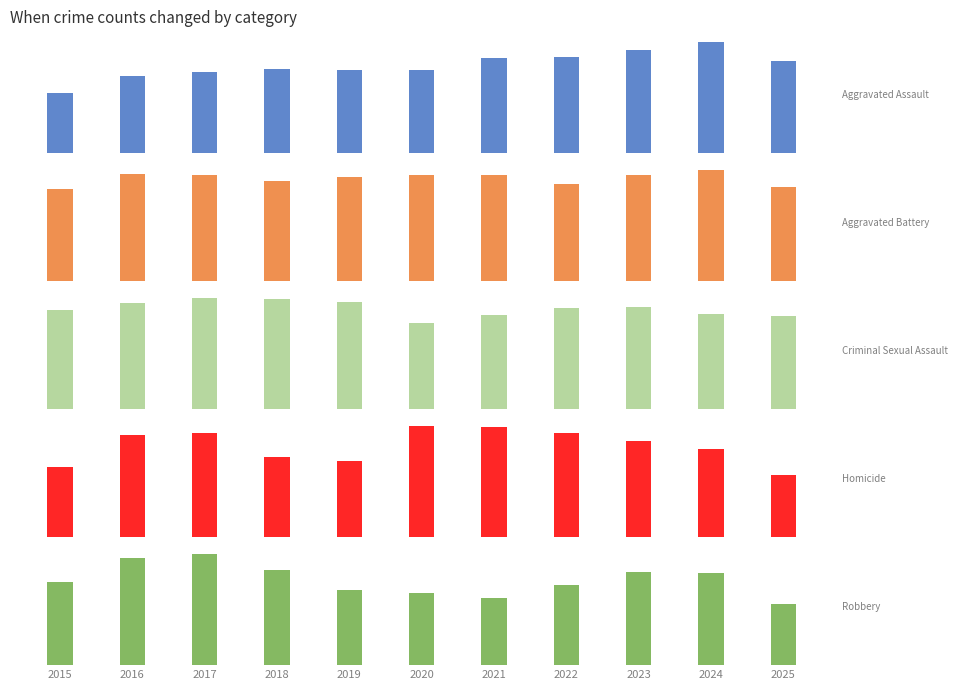

Reading right to left, list all the values displayed in this chart.

Aggravated Assault: 2025=3394	2024=4064	2023=3785	2022=3529	2021=3488	2020=3070	2019=3037	2018=3073	2017=2986	2016=2831	2015=2202
Aggravated Battery: 2025=3530	2024=4155	2023=3998	2022=3658	2021=3998	2020=3975	2019=3911	2018=3761	2017=3966	2016=4024	2015=3455
Criminal Sexual Assault: 2025=881	2024=897	2023=962	2022=957	2021=891	2020=813	2019=1012	2018=1040	2017=1044	2016=999	2015=931
Homicide: 2025=211	2024=300	2023=326	2022=352	2021=375	2020=376	2019=257	2018=273	2017=353	2016=347	2015=237
Robbery: 2025=3097	2024=4648	2023=4698	2022=4081	2021=3413	2020=3634	2019=3819	2018=4819	2017=5611	2016=5415	2015=4234